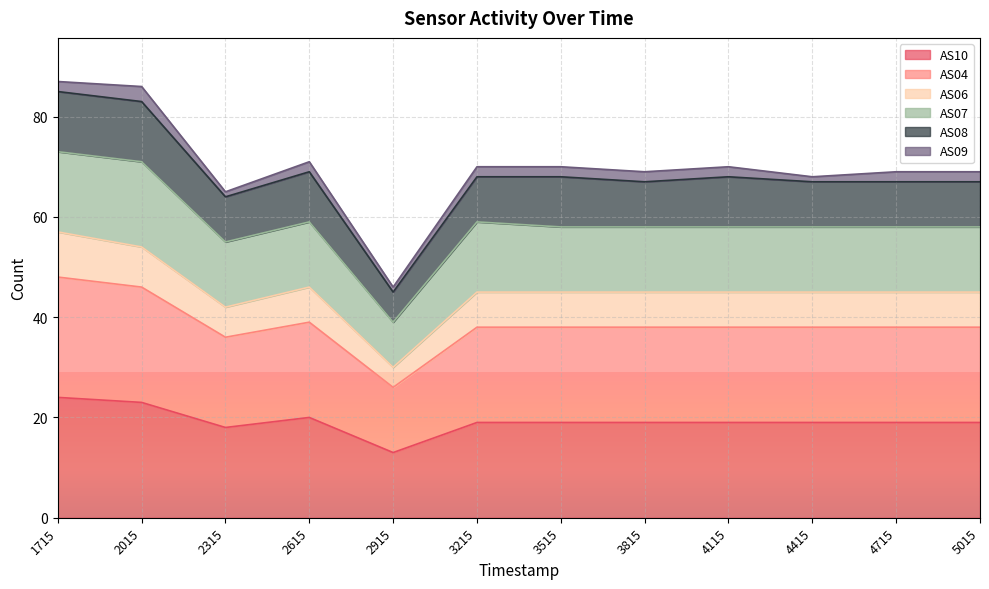

What is the difference between the AS10 values at 5015 and 2315?

1